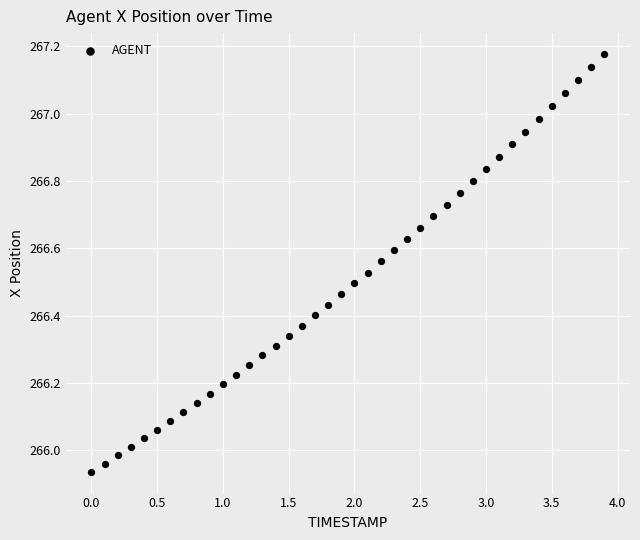

What is the range of X values (max minus min)?

3.9